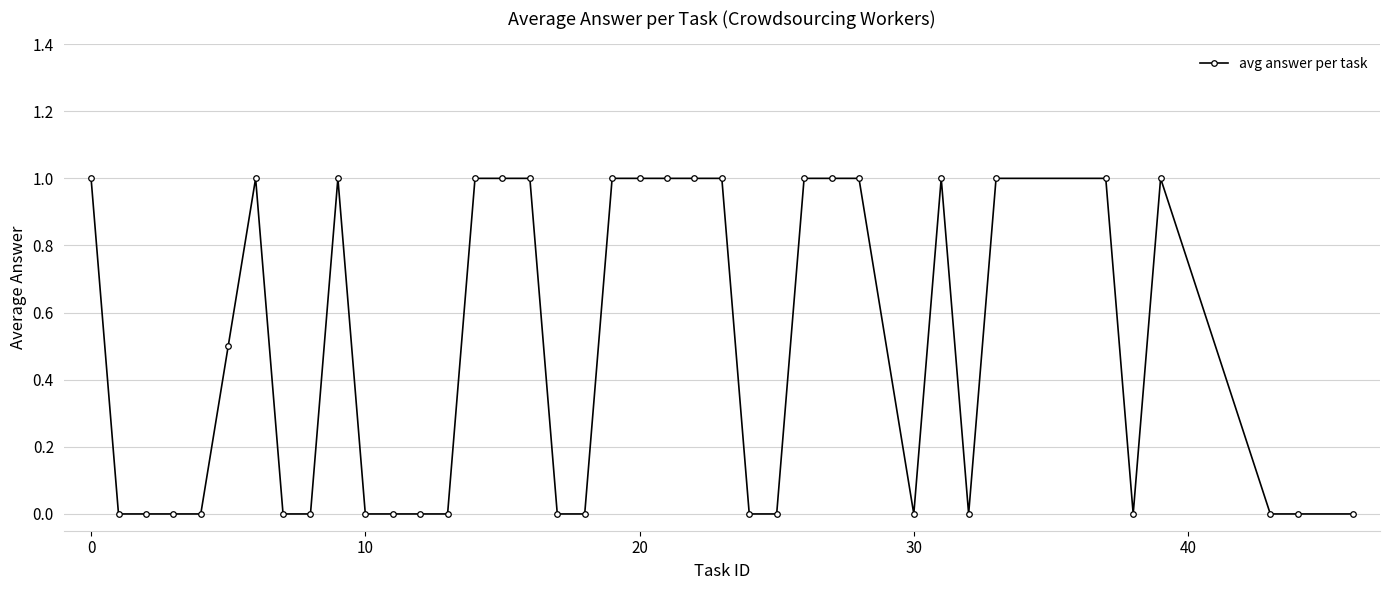

How many values are between 0 and 1?

39